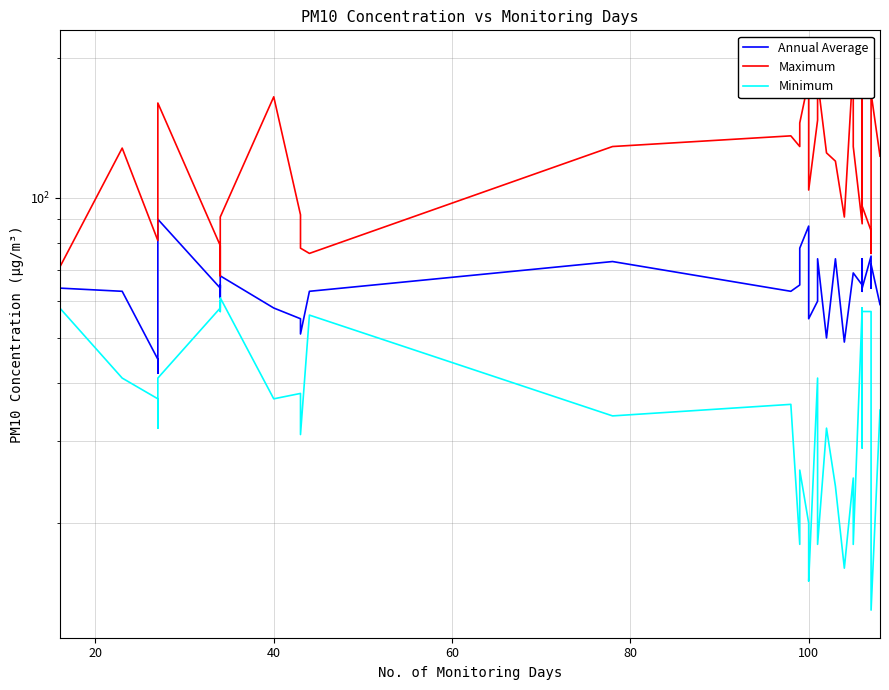

Reading right to left, what are all the values shown in this chart?

Annual Average: 59	72	64	75	64	65	69	63	74	65	69	69	49	74	50	74	60	55	72	87	78	65	63	73	63	51	55	58	68	66	61	65	64	90	42	45	63	64
Maximum: 123	168	76	85	96	101	103	200	149	88	129	195	91	120	125	179	147	104	157	179	145	129	136	129	76	78	92	165	91	73	68	71	79	160	125	81	128	71
Minimum: 35	13	52	57	57	58	41	37	29	58	18	25	16	24	32	18	41	15	18	20	26	18	36	34	56	31	38	37	61	60	57	60	58	41	32	37	41	58